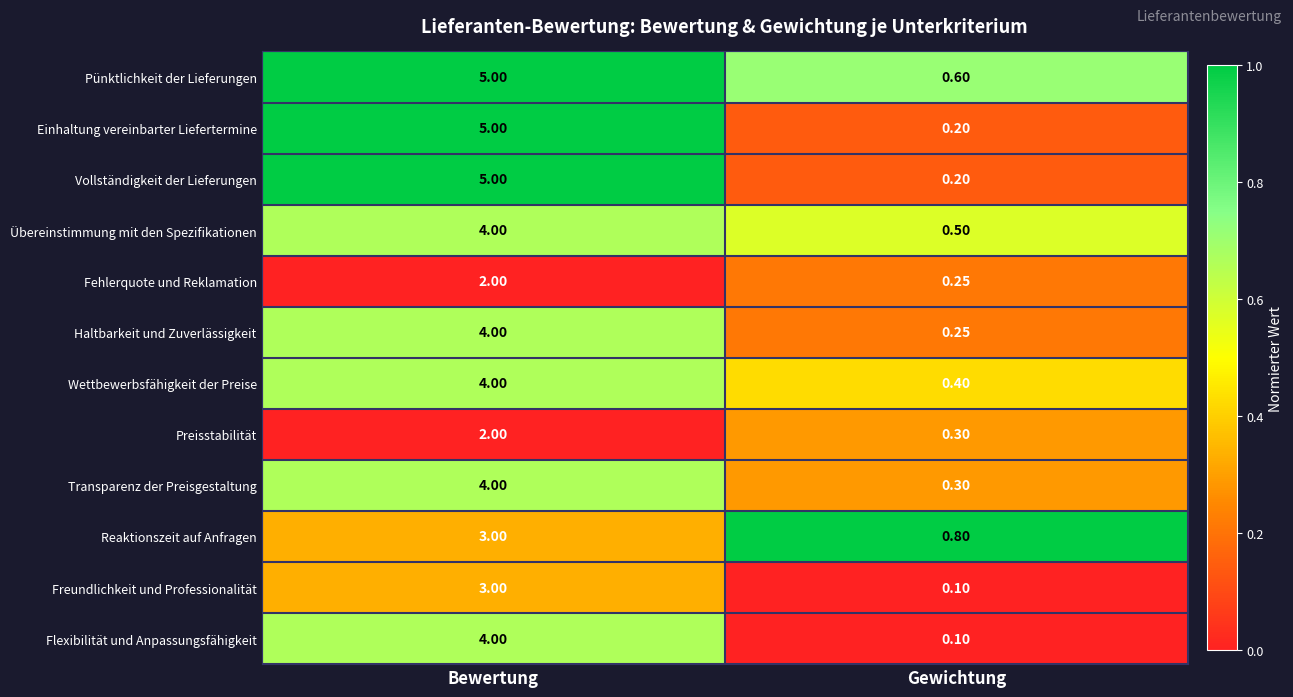

At which label is Haltbarkeit und Zuverlässigkeit closest to 2?

Gewichtung